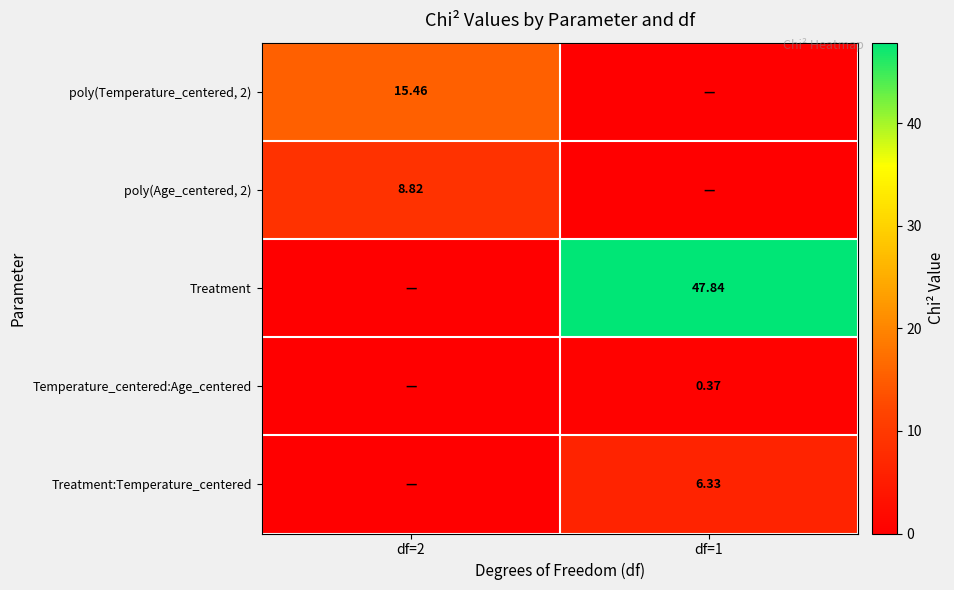

What is the maximum value shown in the chart?

47.8